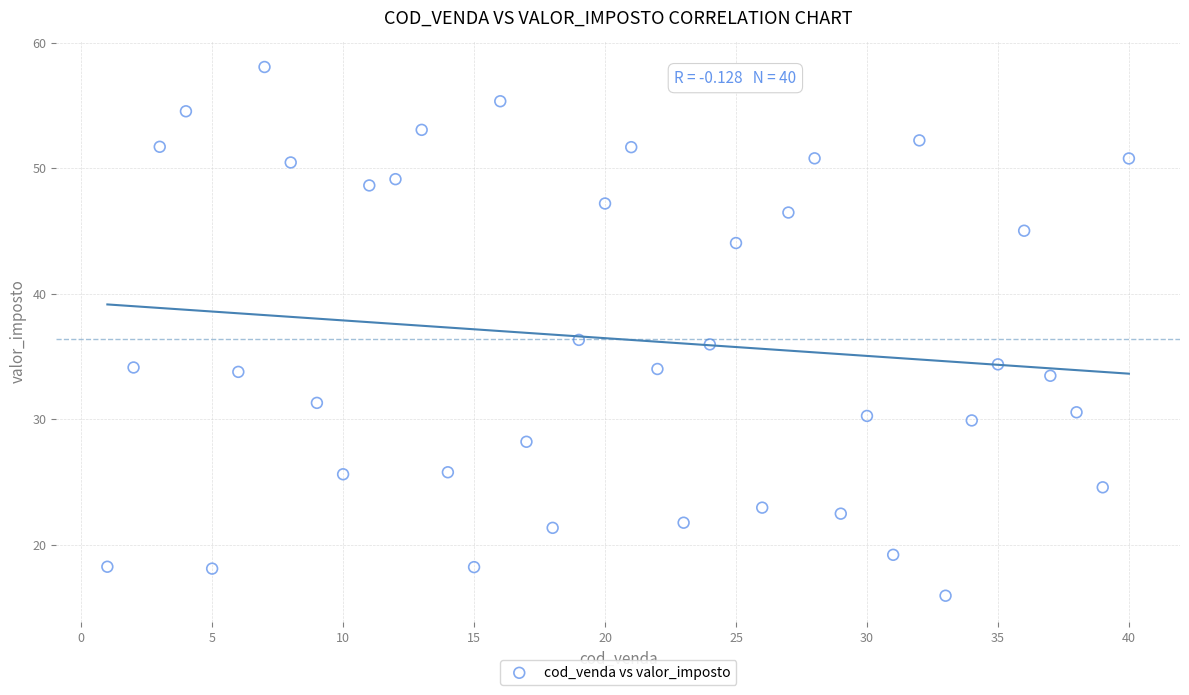

What is the range of Y values (max minus min)?

42.1